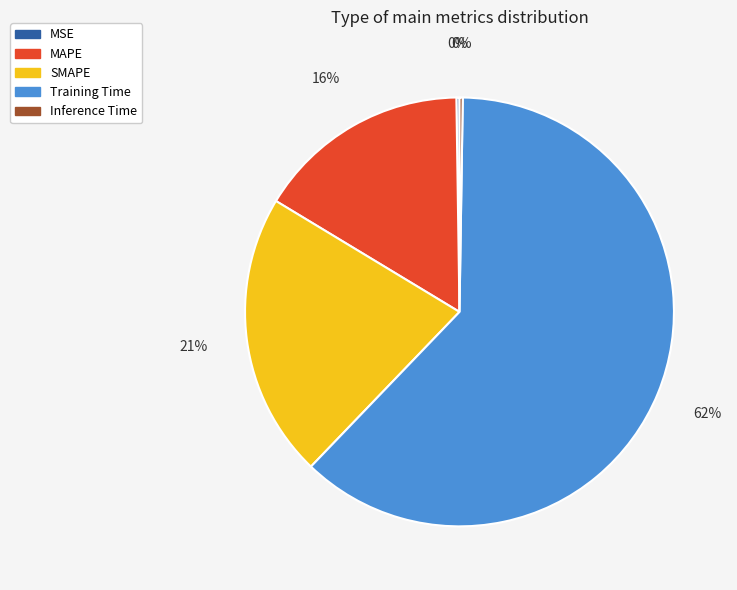

To the nearest percent, what is the difference between the MAPE and Training Time slice percentages?

46%